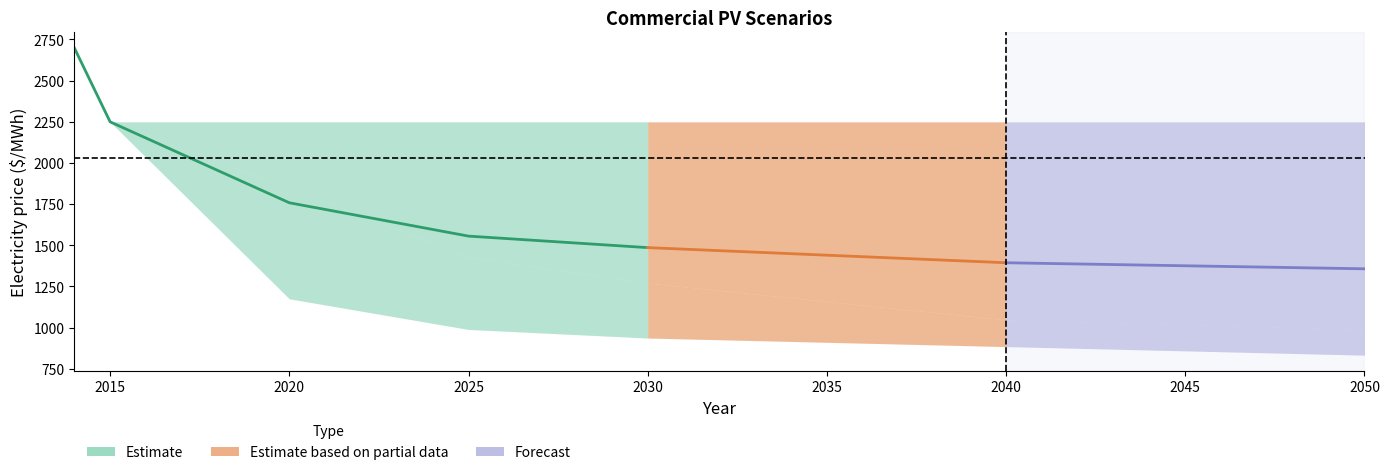

Is it true that the value at 2015 is 3726.7?

False